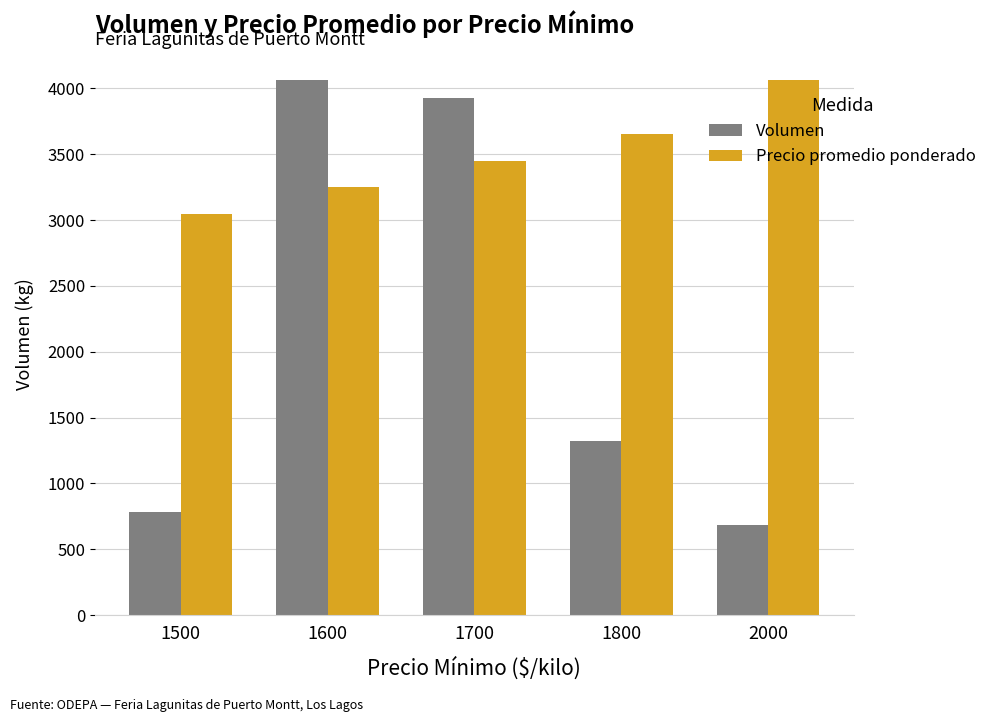

Is the value of Volumen at 1800 greater than the value of Precio promedio ponderado at 1700?

No